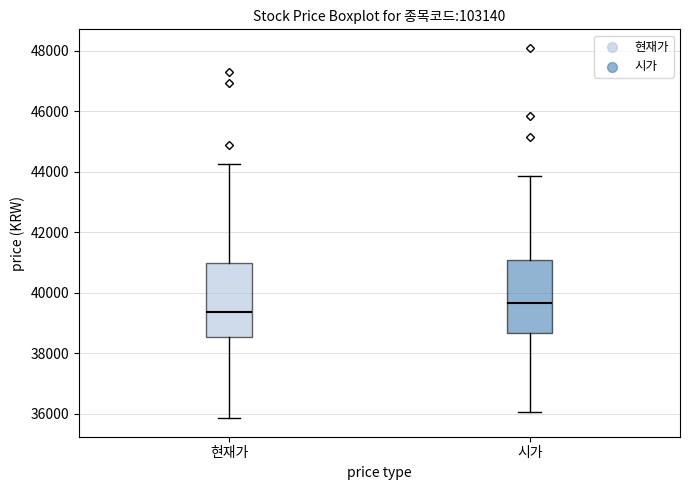

Where does the upper whisker of the box for 시가 end on the y-axis? The values are not printed on the chart, so give them approximately, as read against the axis.

43800